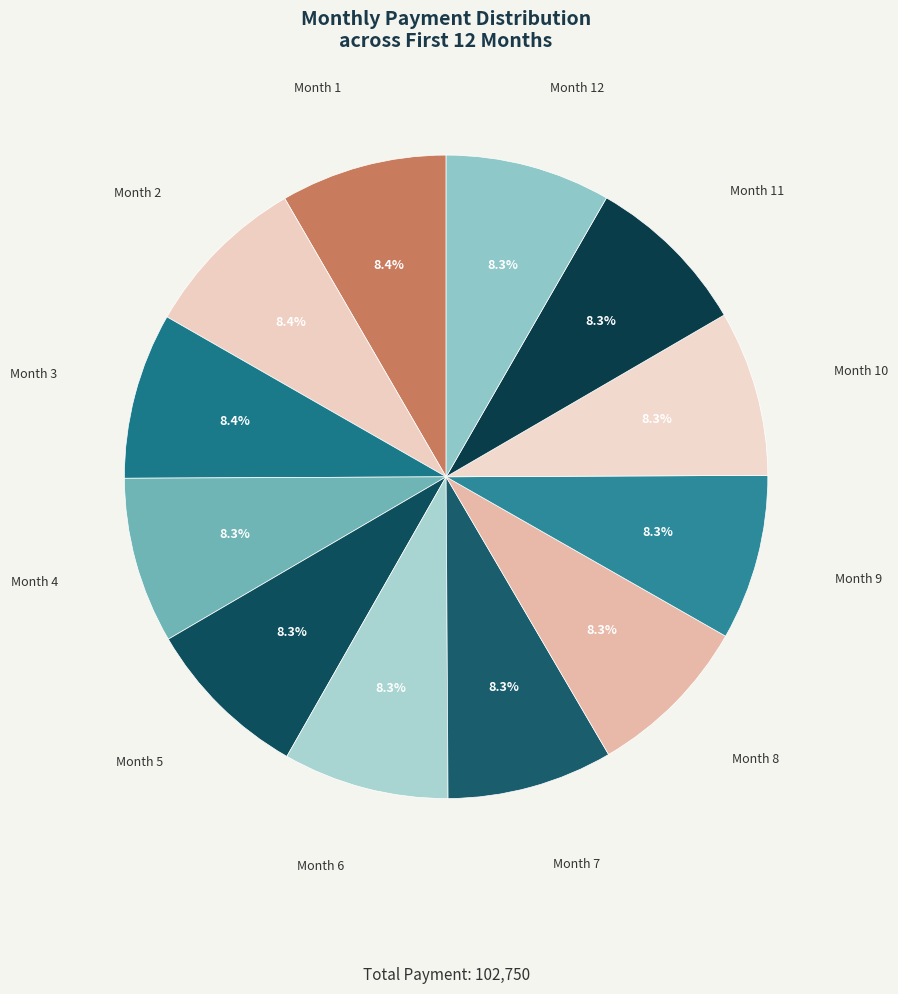

Combined, do Month 5 and Month 6 account for over 50%?

No